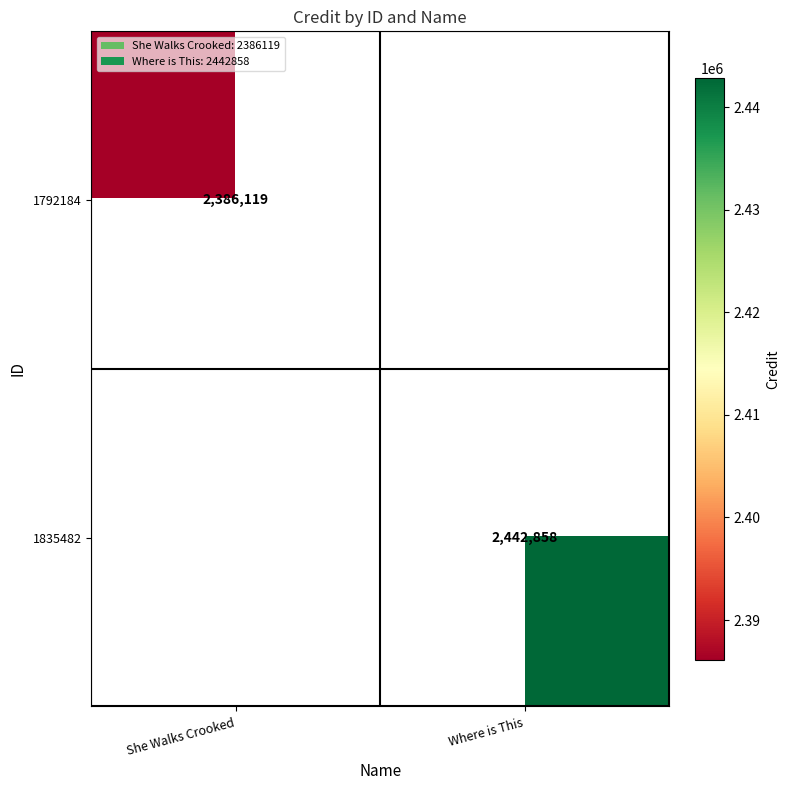

Is it true that 1792184 equals 3630169 at She Walks Crooked?

False